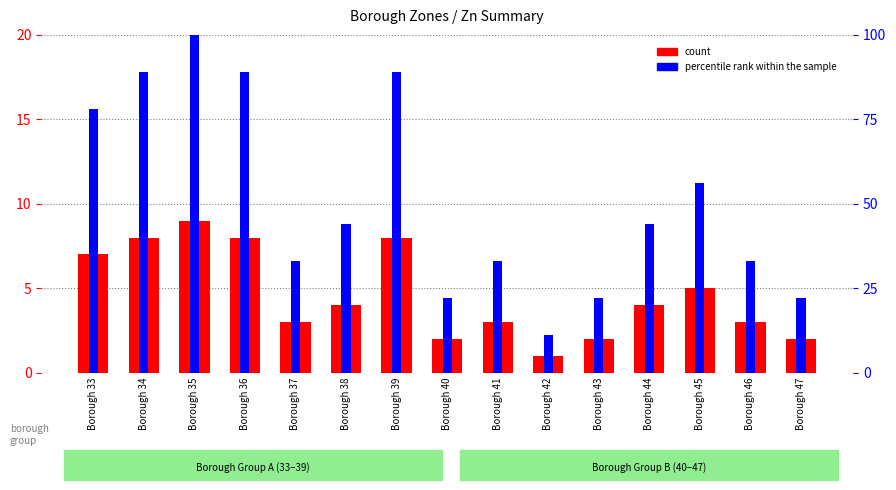

Which category has the highest value across all series?

Borough 35